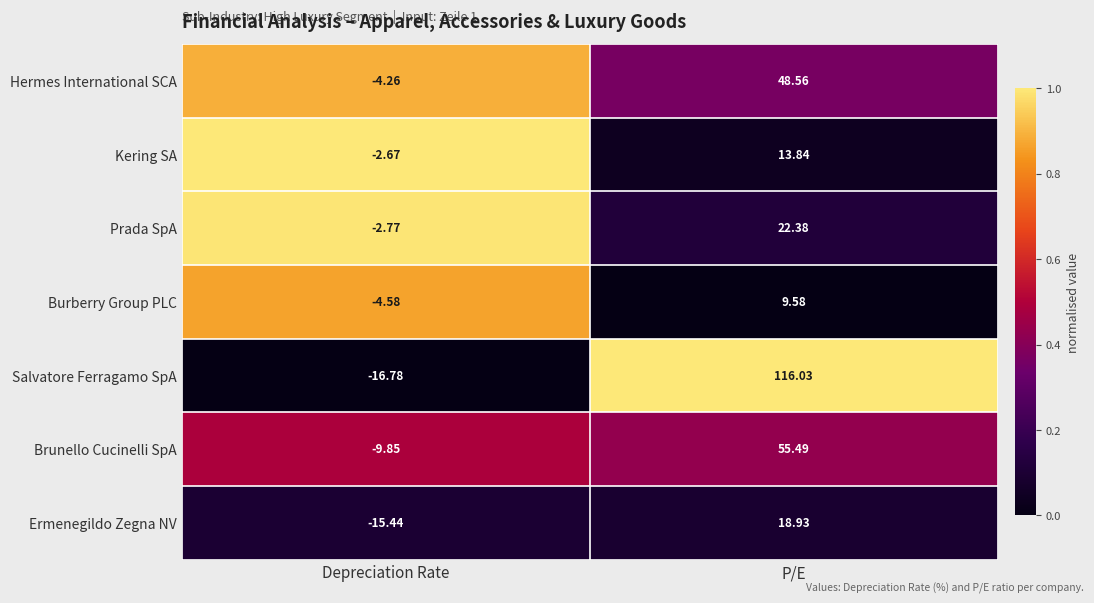

At which label is Prada SpA closest to 9?

Depreciation Rate